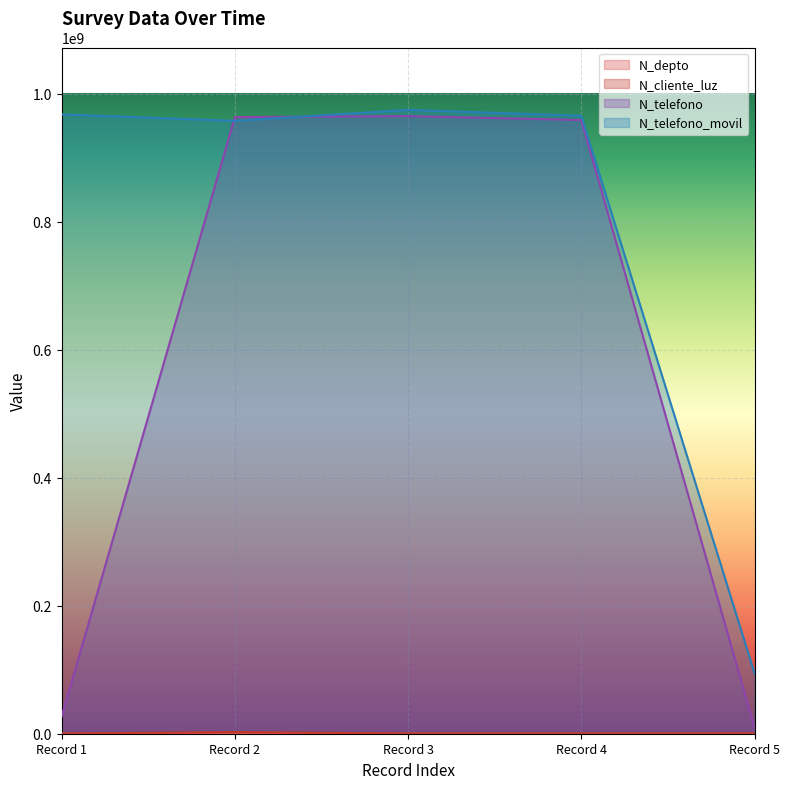

Which series has the largest total across all categories?

N_telefono_movil